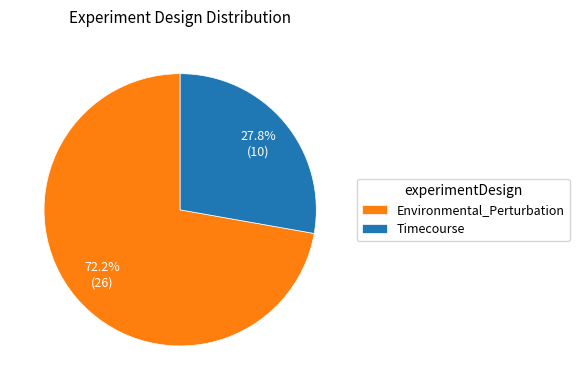

Which slice is the smallest?

Timecourse